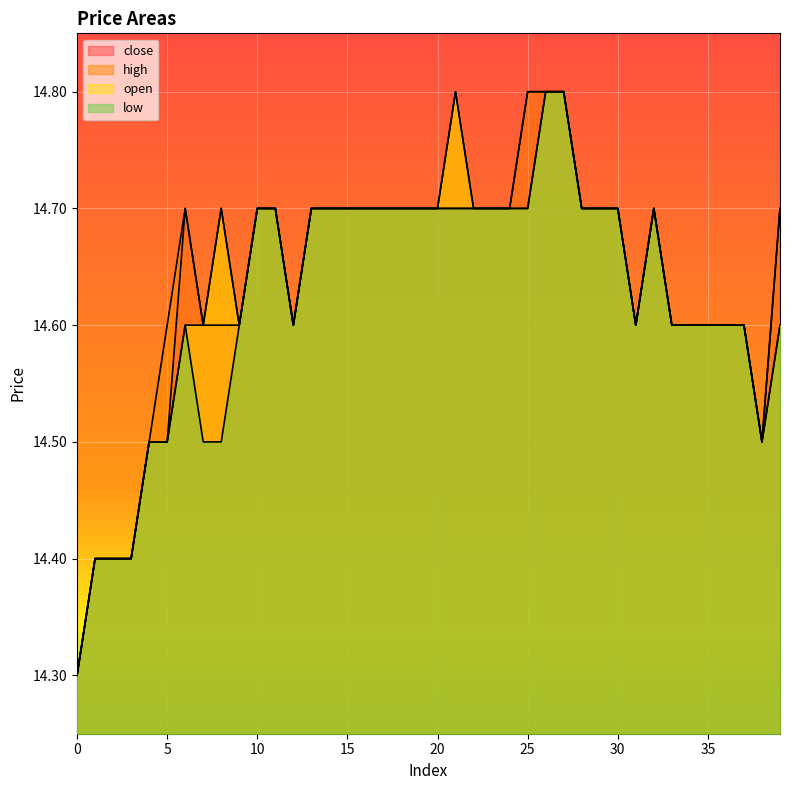

At 35, list the series in order from smallest to largest.

close, high, open, low